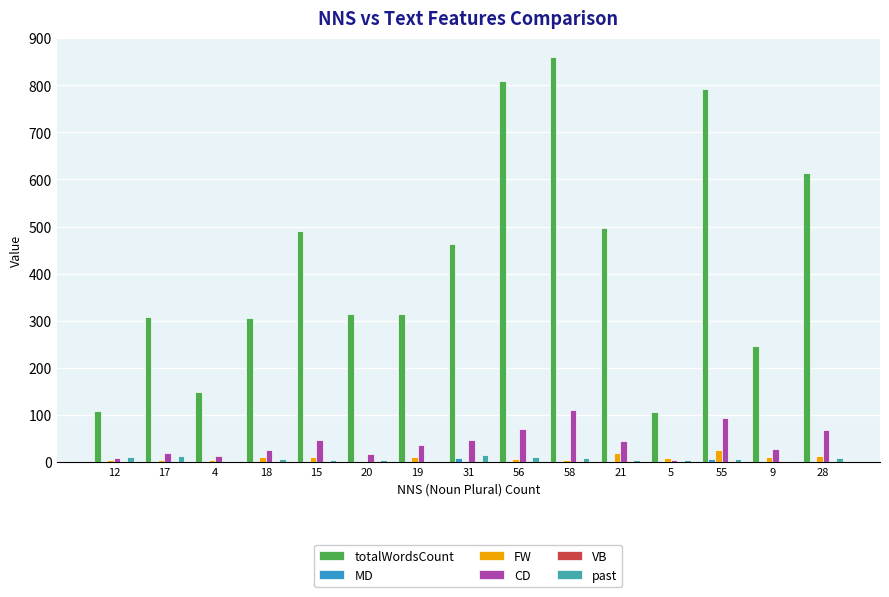

What is the greatest value displayed?

860